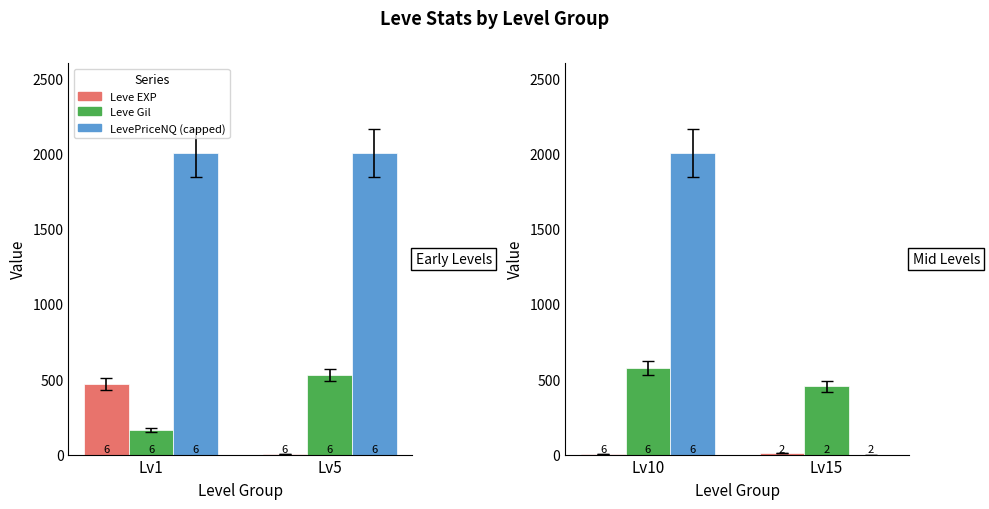

What are all the series names shown in the legend?

Leve EXP, Leve Gil, LevePriceNQ (capped)